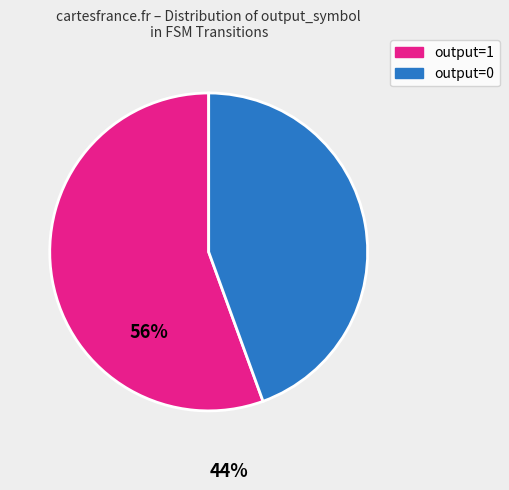

Between output=1 and output=0, which is larger?

output=1